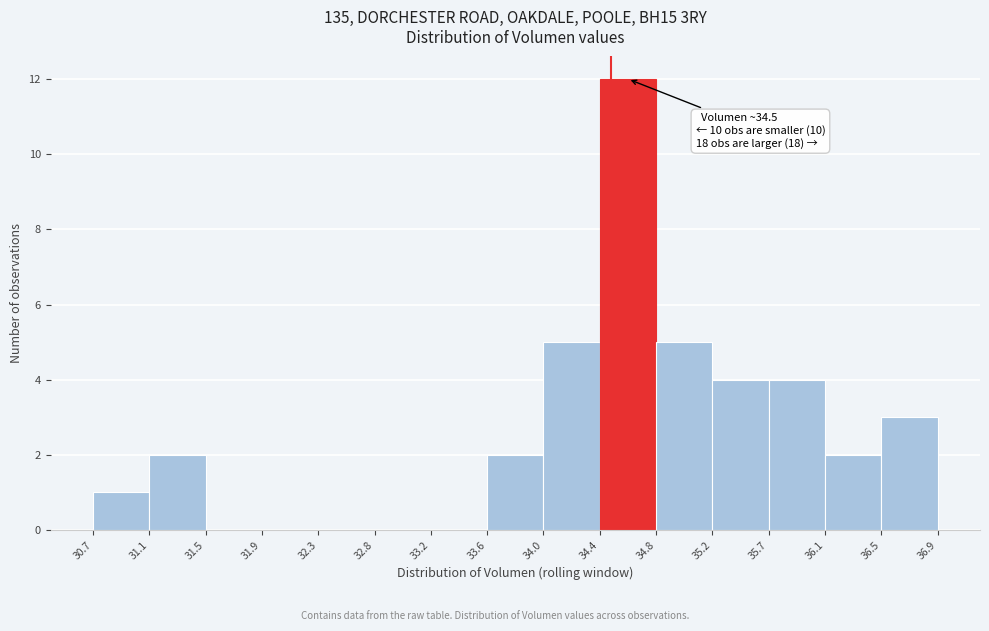

Over which range of the x-axis is the bar tallest?

34.4 to 34.8